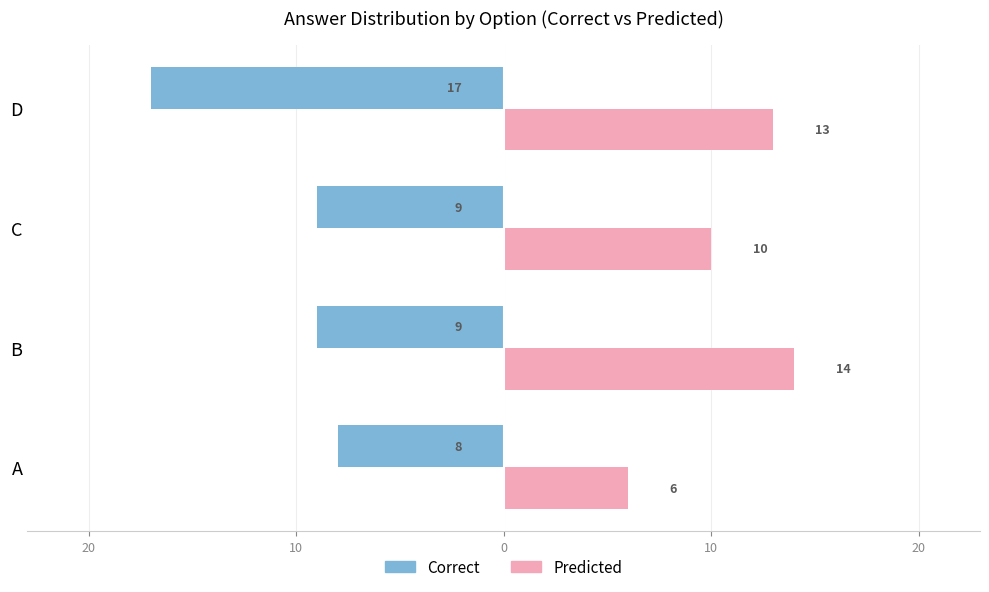

What are all the series names shown in the legend?

Correct, Predicted